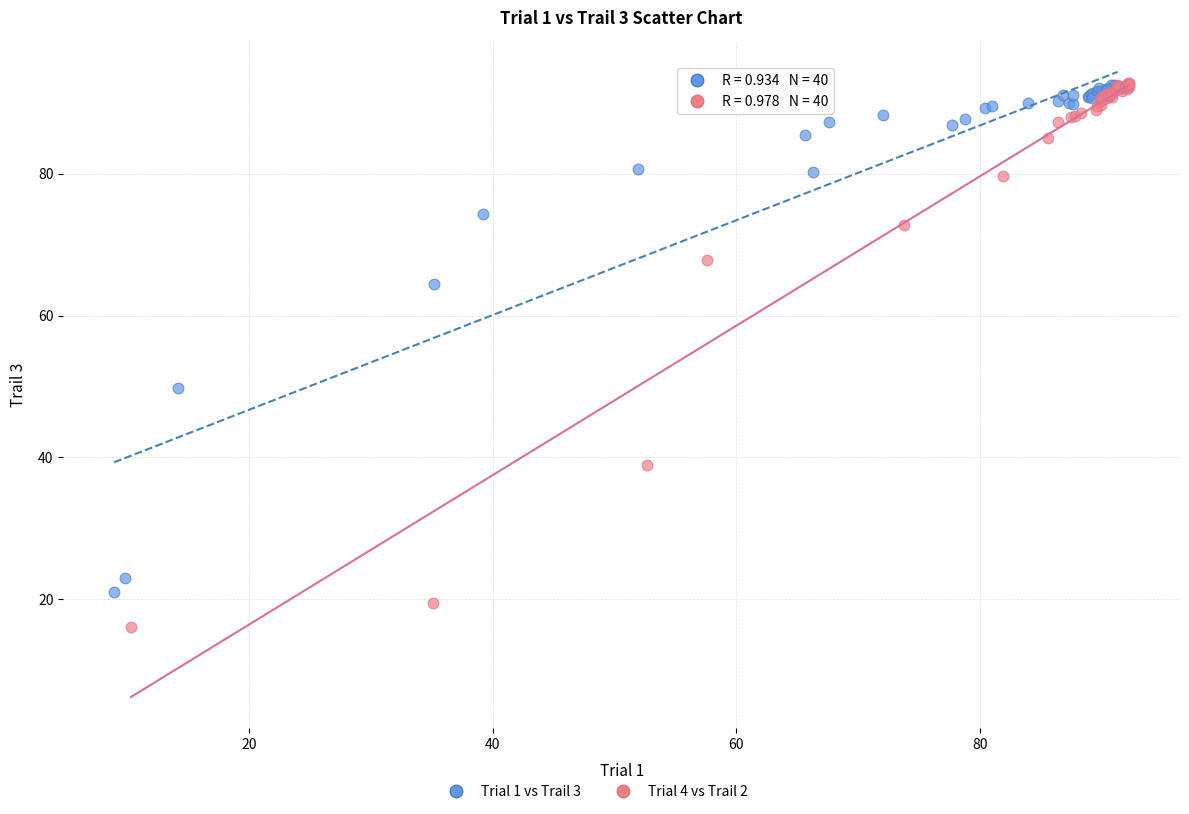

Which series contains the lowest Y value?

Trial 4 vs Trail 2